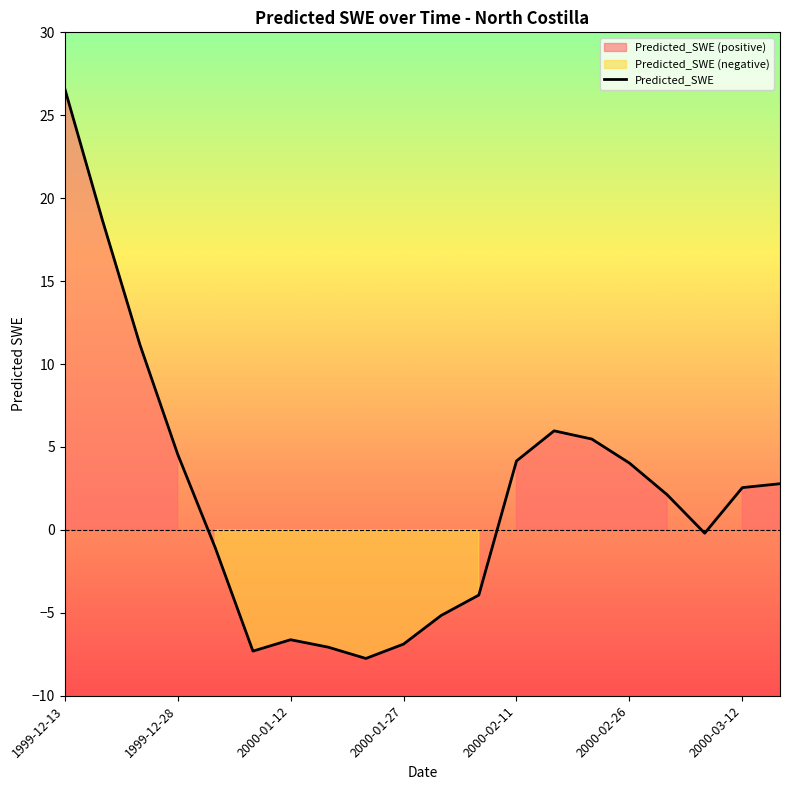

Which has a higher value, 2000-03-17 or 2000-01-27?

2000-03-17